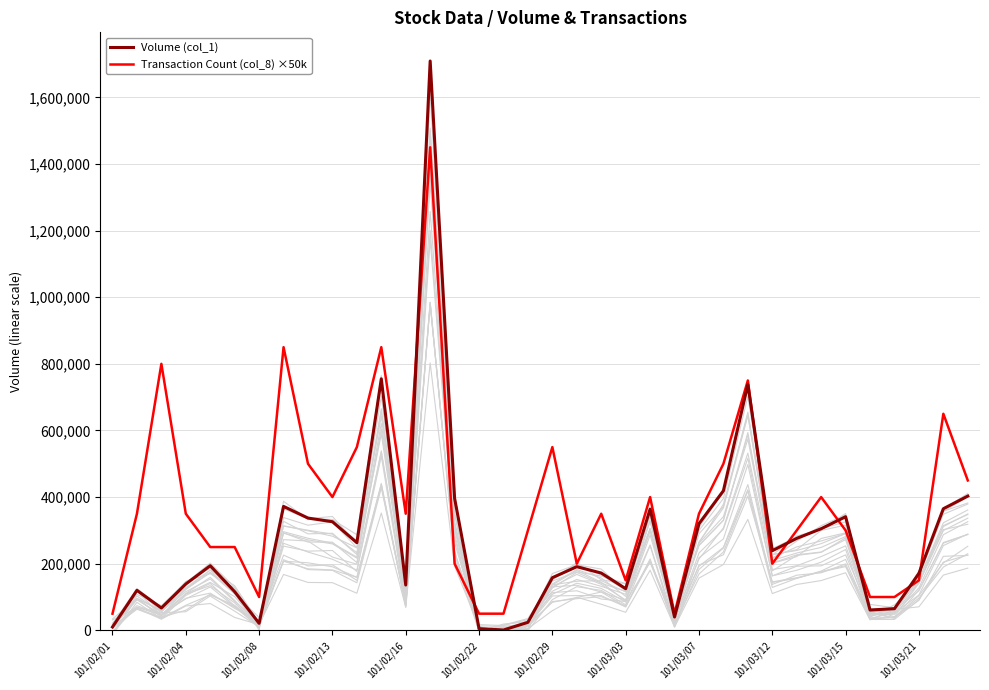

The value of Transaction Count (col_8) ×50k at 101/02/01 is 50000. True or false?

True